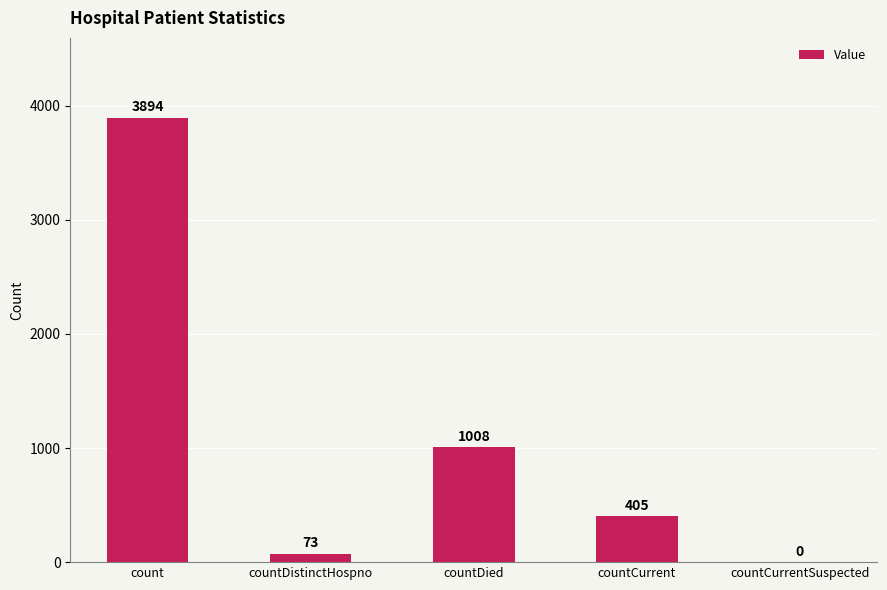

Where is the data nearest to the value 1947?

countDied